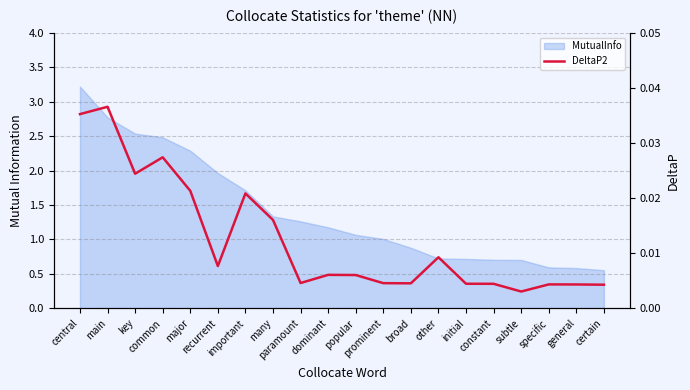

Where is the first local minimum?

key